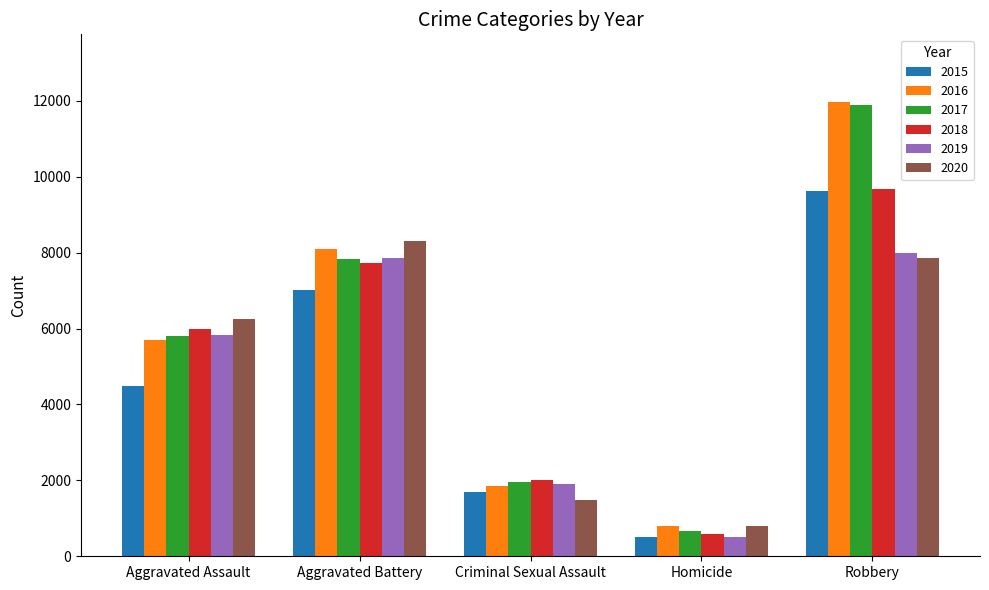

At how many categories does at least one series exceed 7737?

2